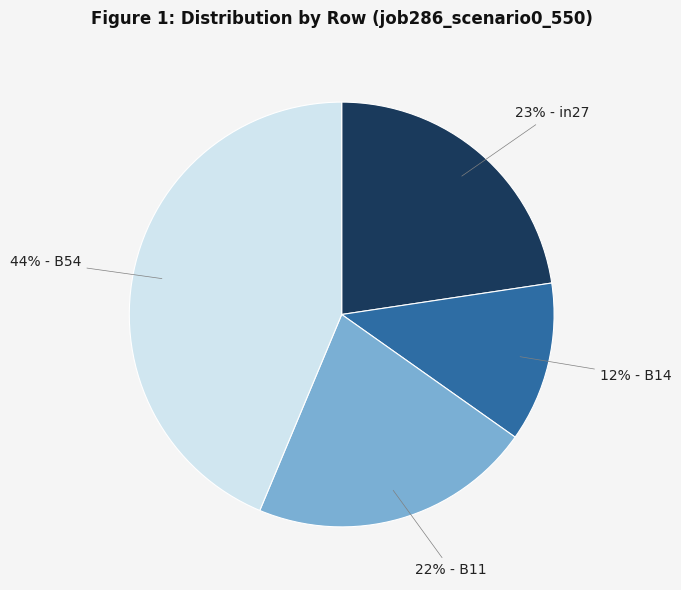

Does any single category account for the majority?

No